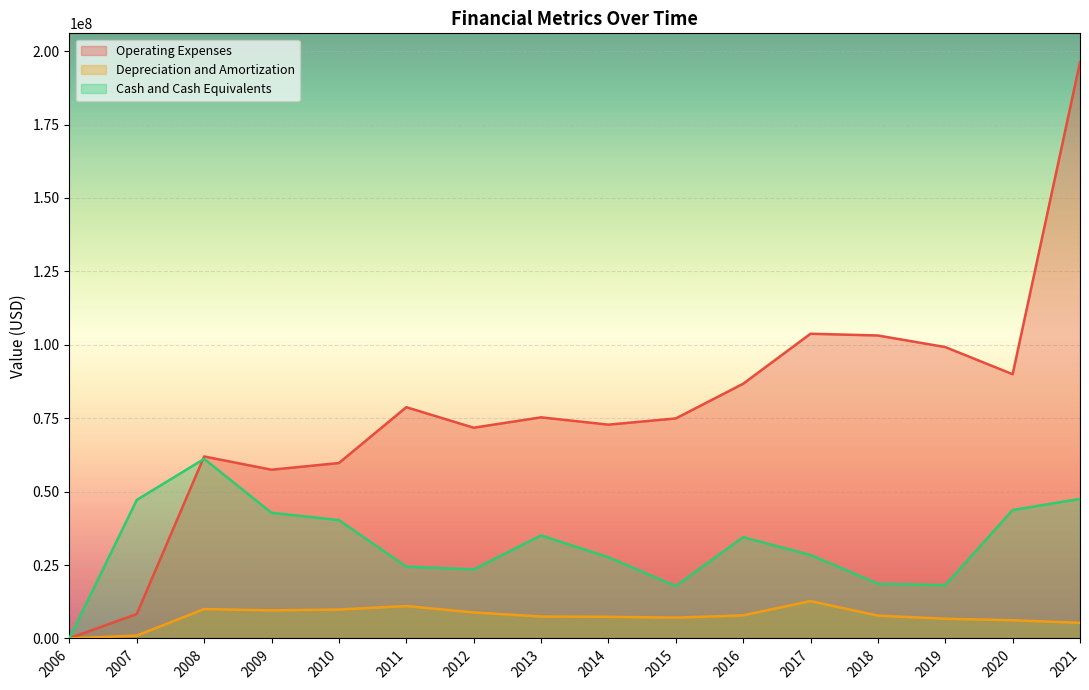

How many lines are shown in the chart?

3